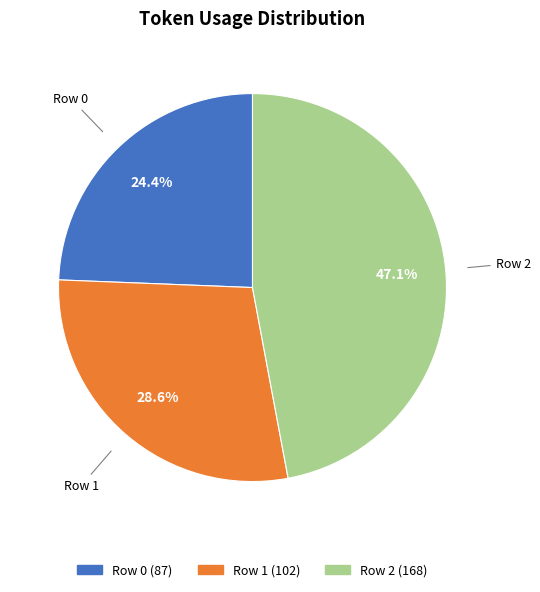

Which has a higher value, Row 0 or Row 2?

Row 2